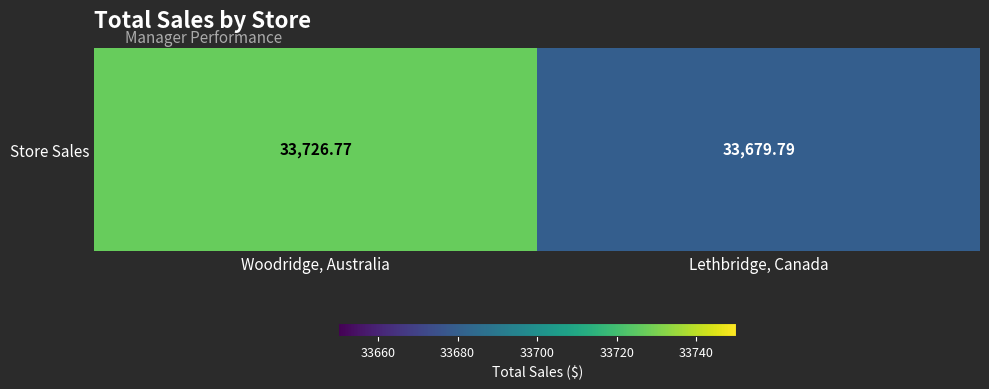

The value at Woodridge, Australia is 56452.8. True or false?

False